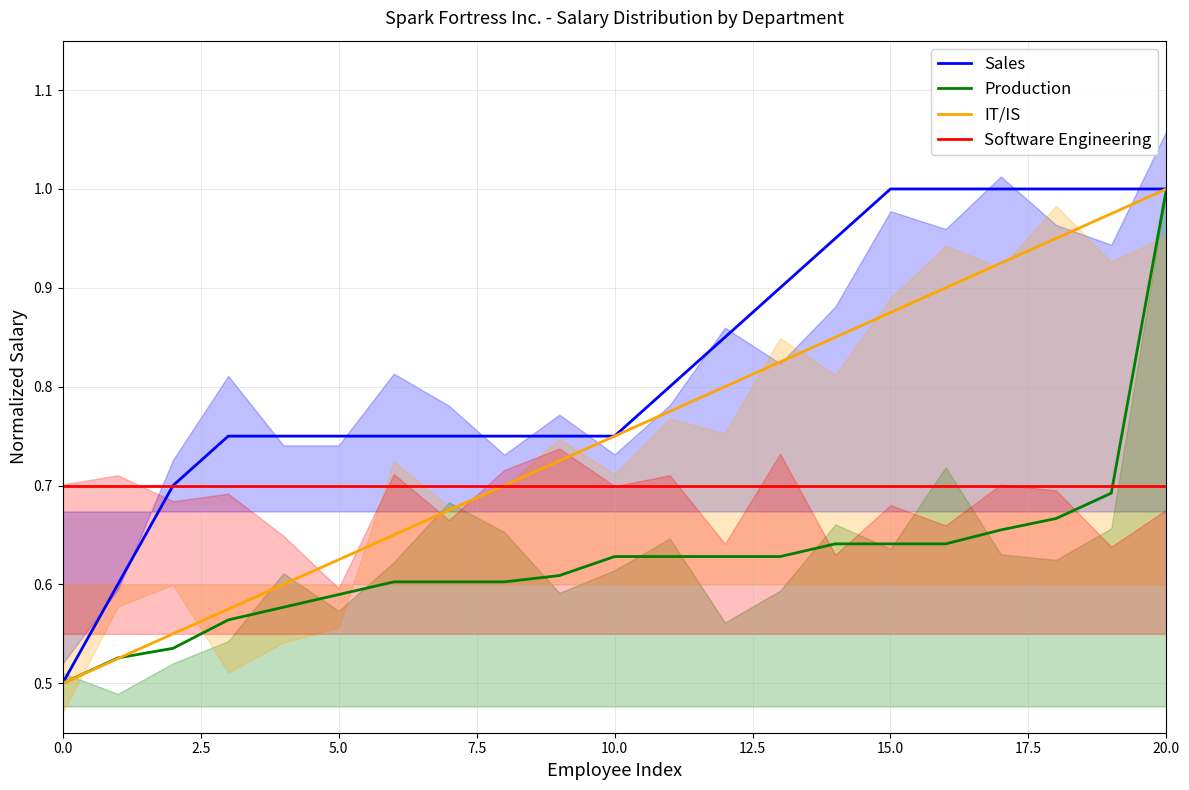

Does the chart display data point markers on the line(s)?

No